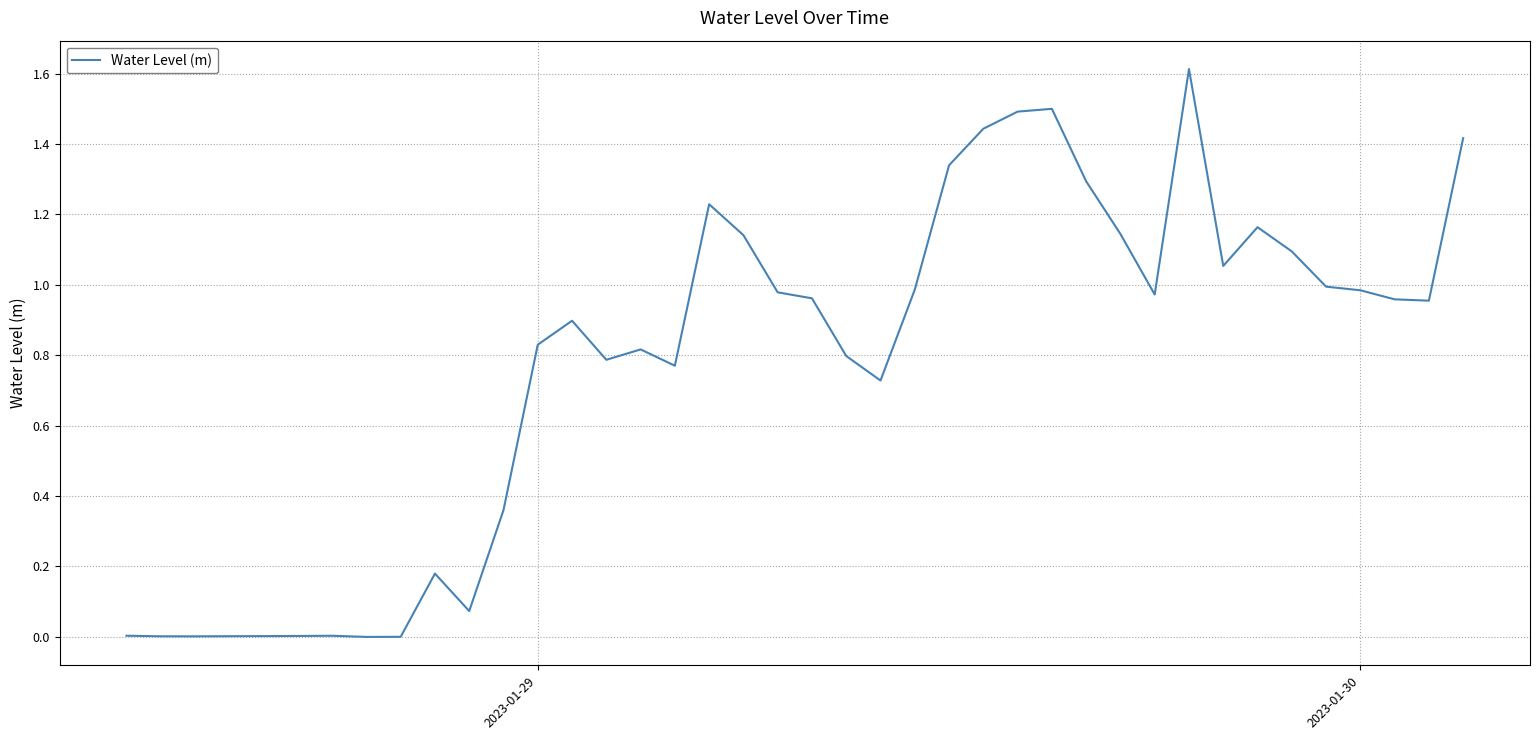

Does the chart display data point markers on the line(s)?

No